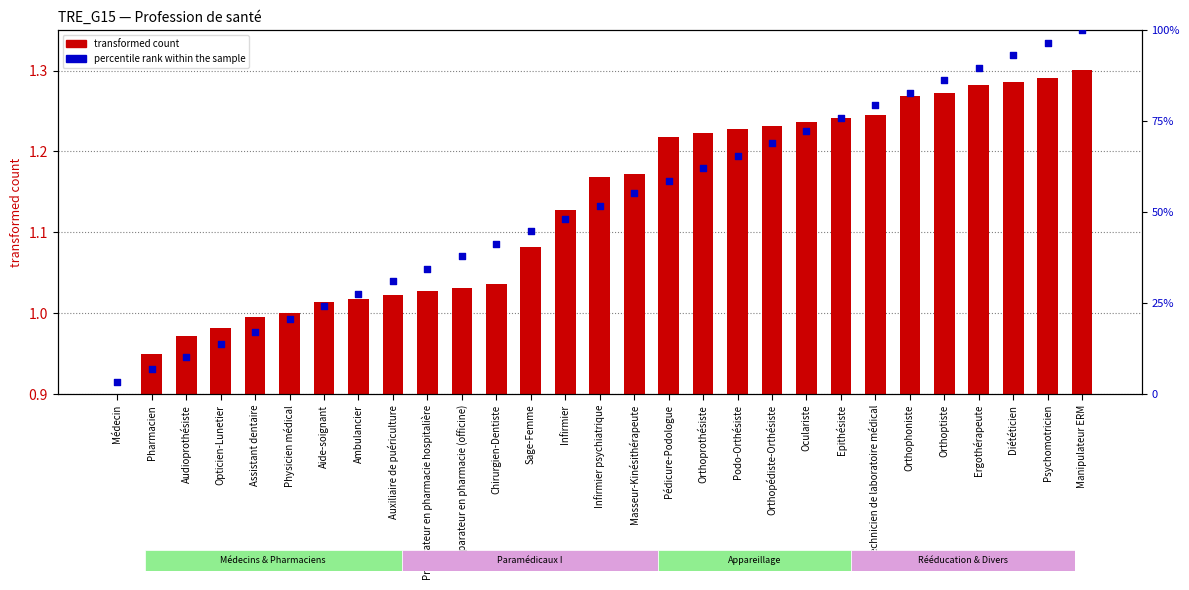

At how many categories does at least one series exceed 11?

26